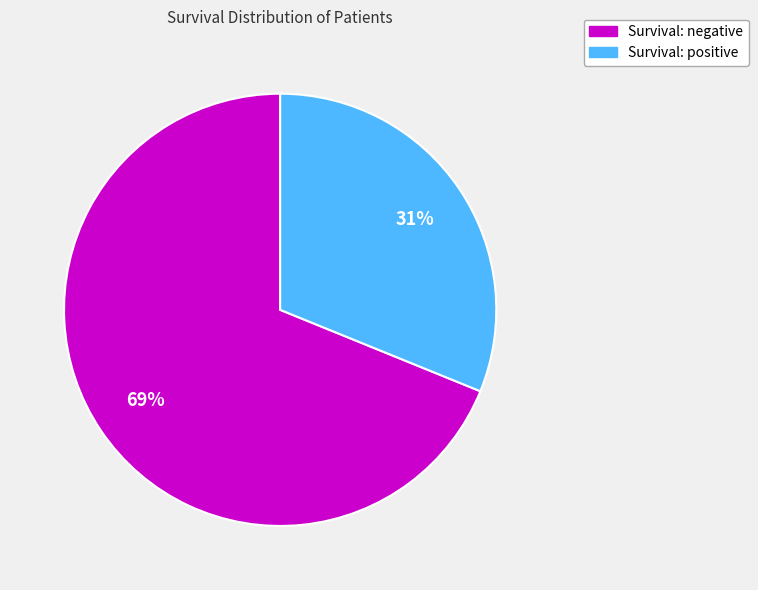

To the nearest percent, what is the average slice percentage?

50%